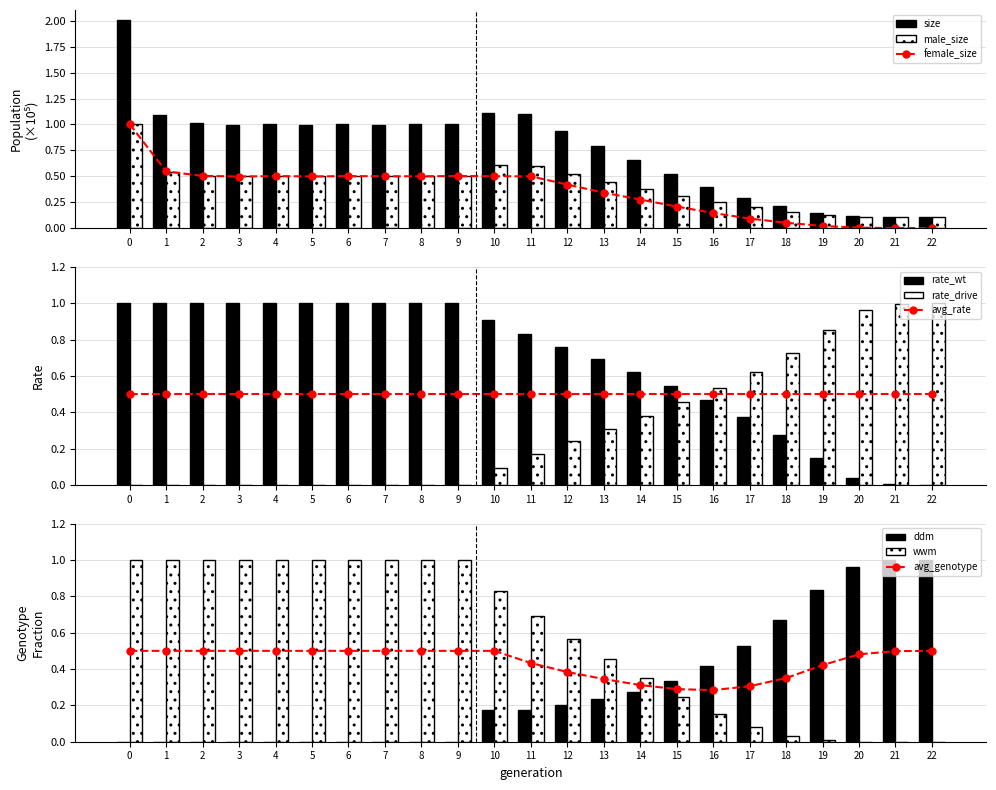

The value of male_size at 13 is 0.4. True or false?

True